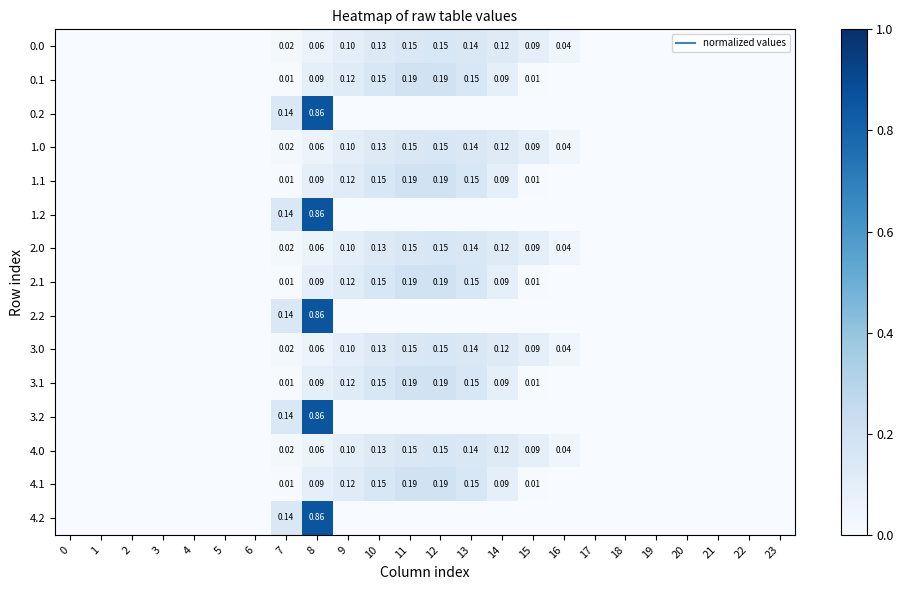

Rank the series by their maximum value, from lowest to highest.

0.0, 1.0, 2.0, 3.0, 4.0, 0.1, 1.1, 2.1, 3.1, 4.1, 0.2, 1.2, 2.2, 3.2, 4.2